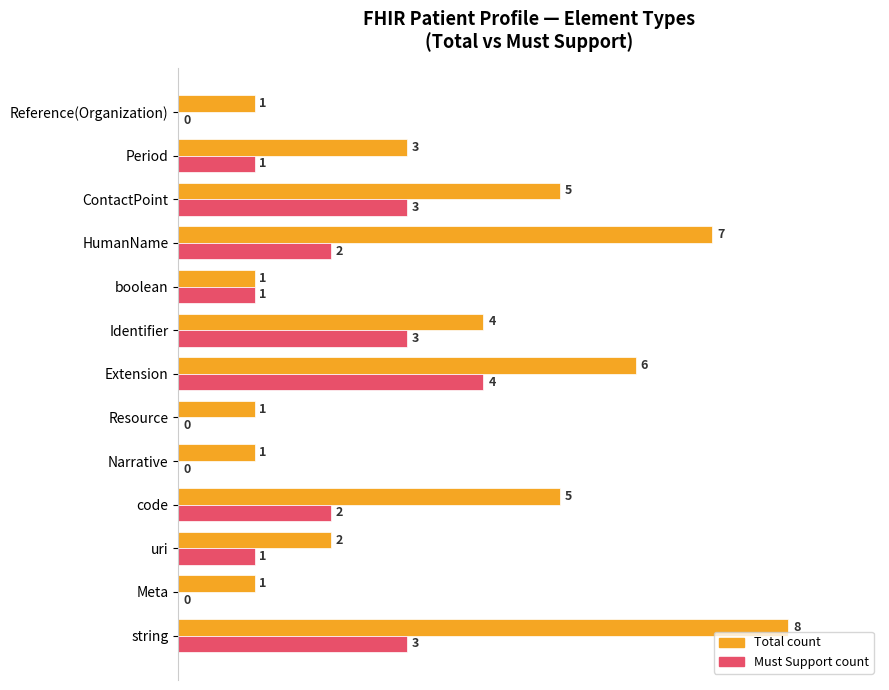

What are all the series names shown in the legend?

Total count, Must Support count